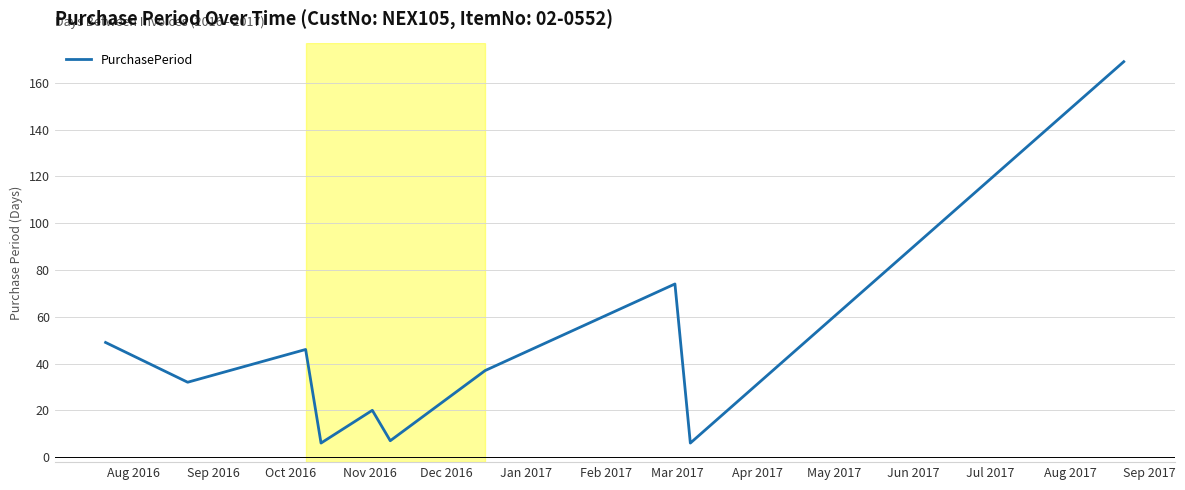

Does the chart display data point markers on the line(s)?

No